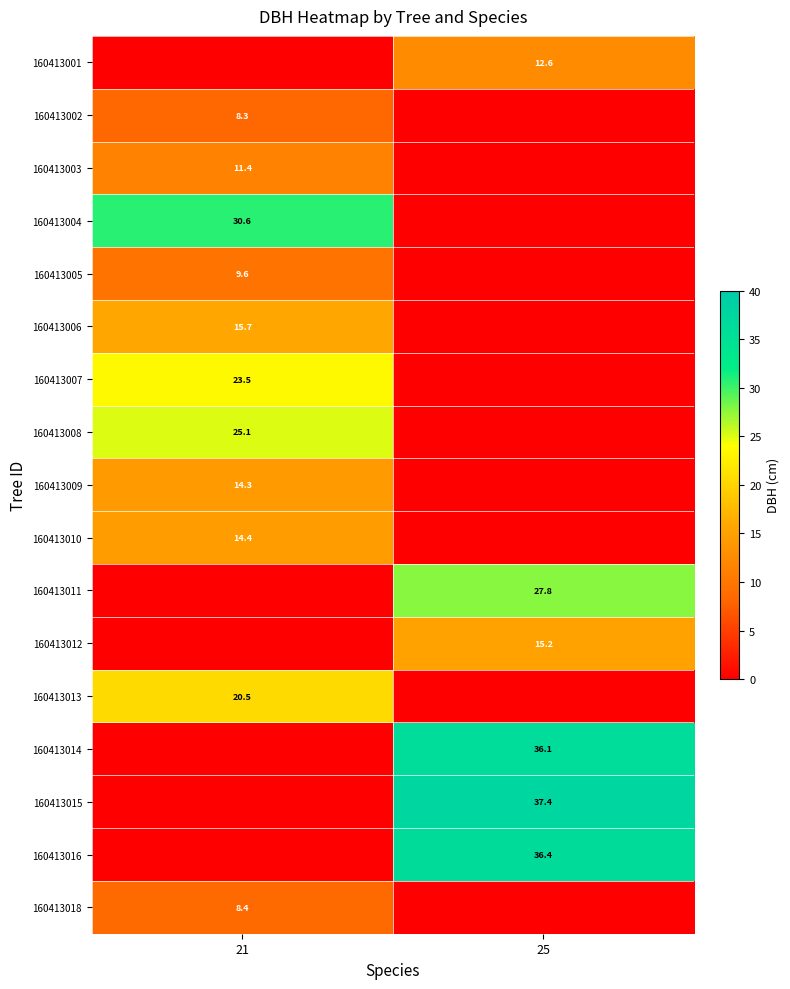

Is it true that 160413016 equals 47.7 at 25?

False